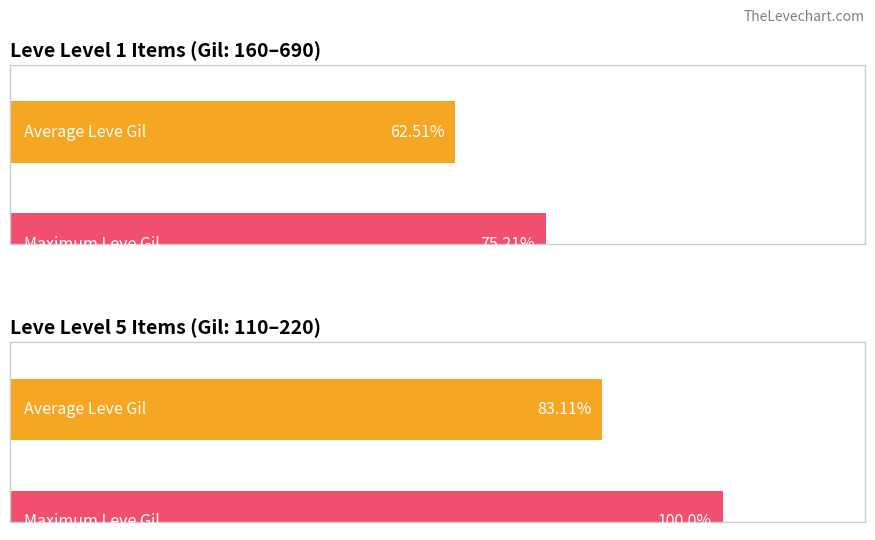

The value of Leve EXP at Mending Fences is 435. True or false?

False